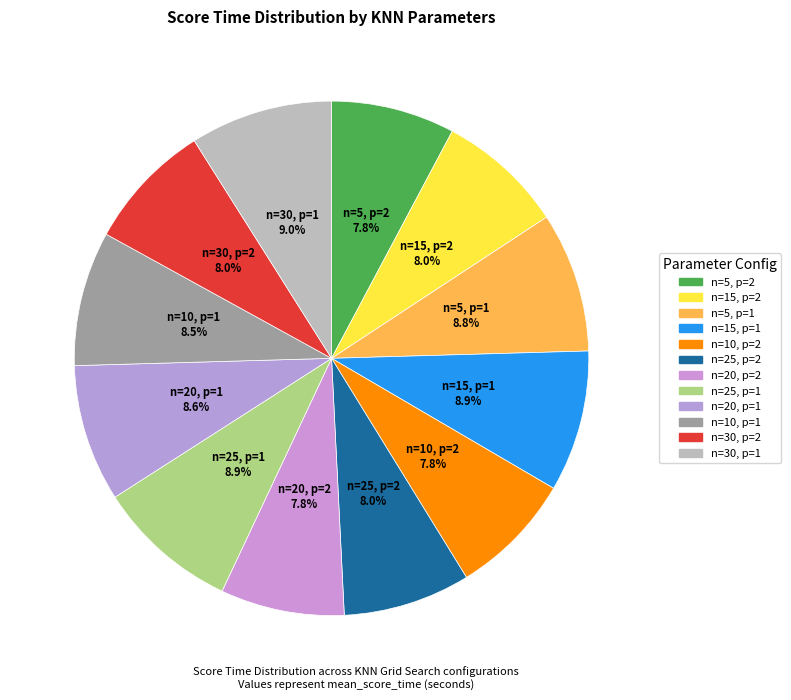

Which category has the biggest portion of the pie?

n=30, p=1